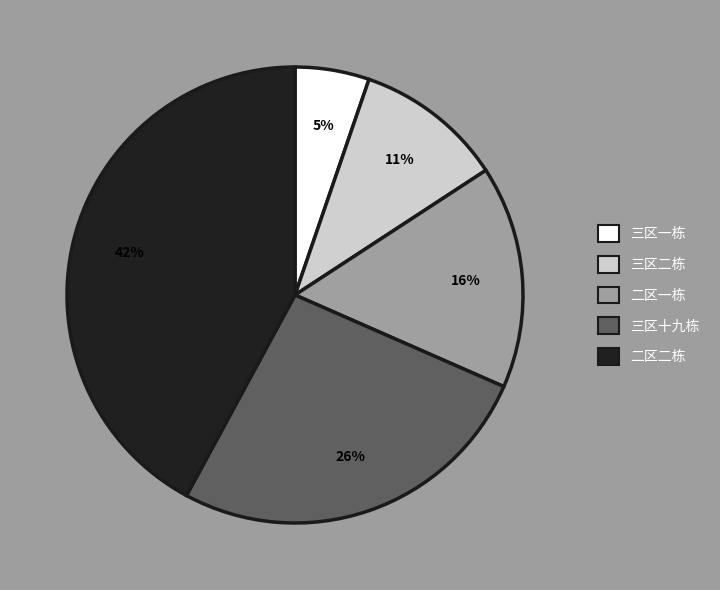

The 二区二栋 slice represents 48% of the pie. True or false?

False